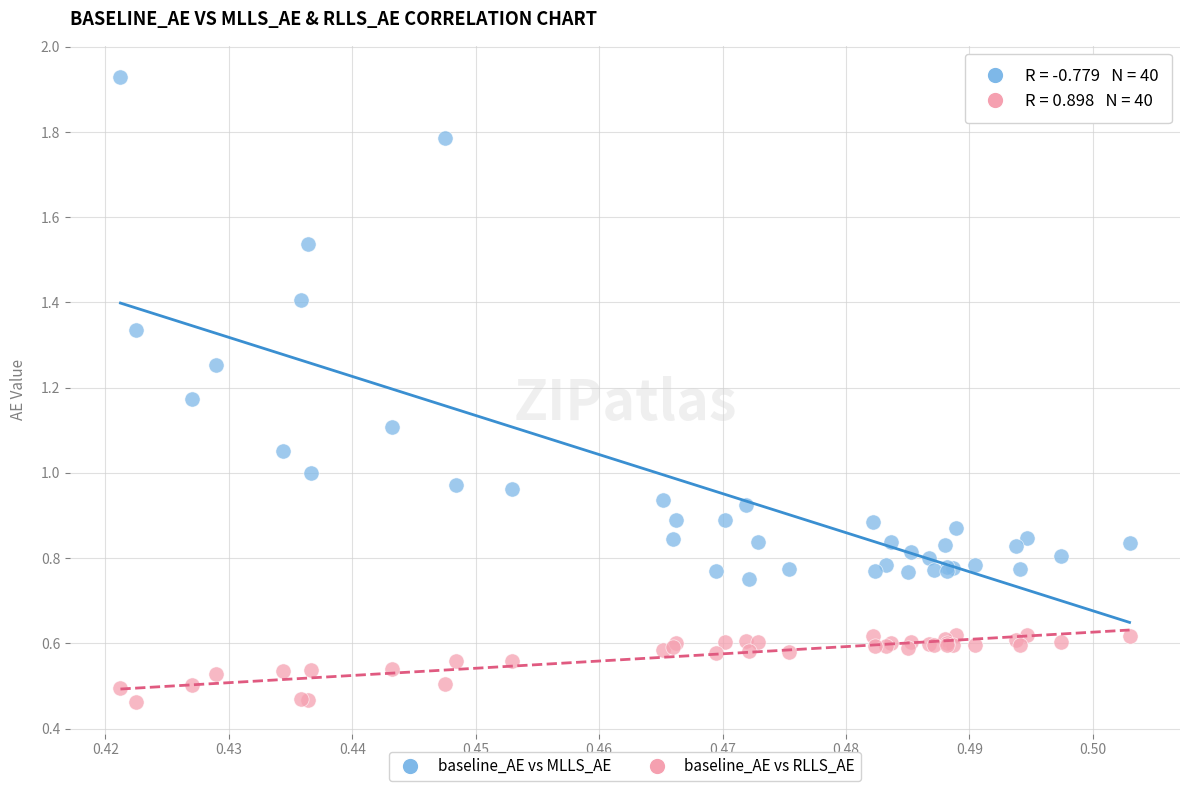

What are all the series names shown in the legend?

baseline_AE vs MLLS_AE, baseline_AE vs RLLS_AE